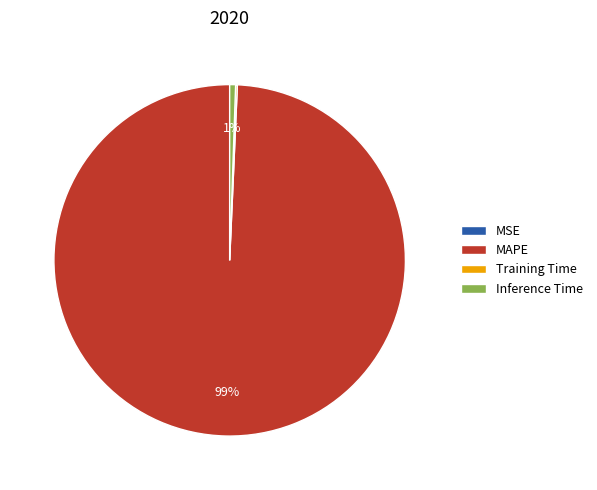

What is the largest slice in the pie chart?

MAPE